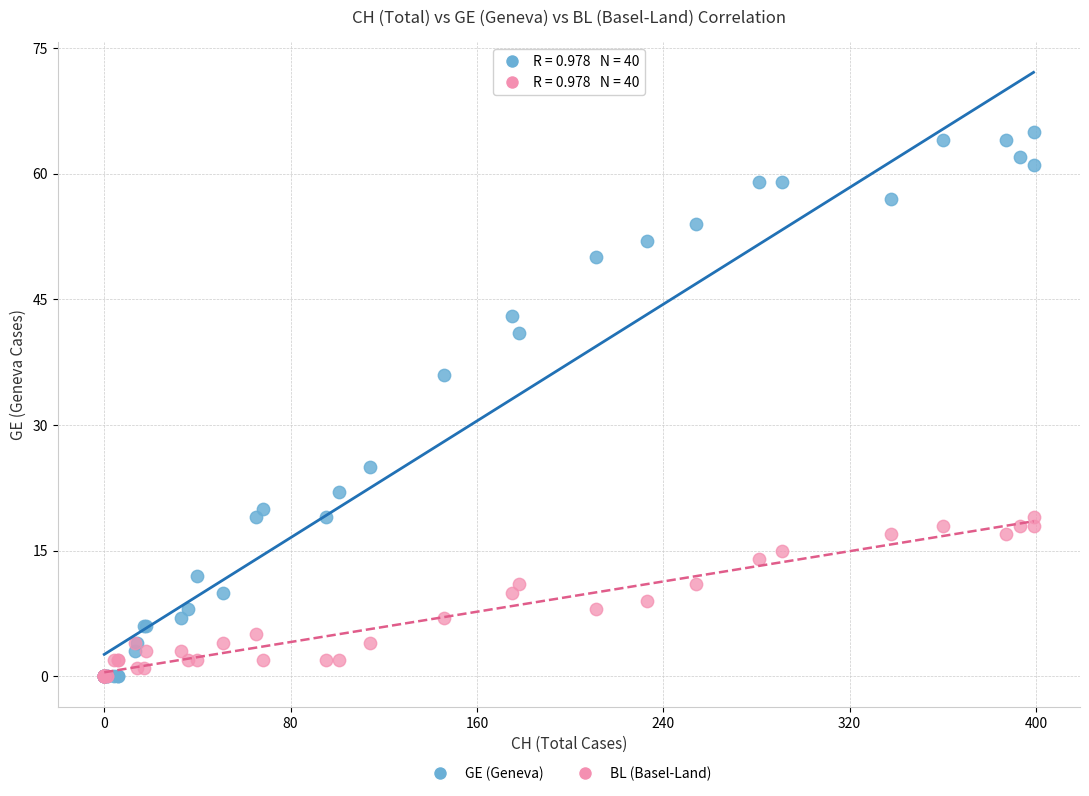

Which series contains the highest Y value?

GE (Geneva)